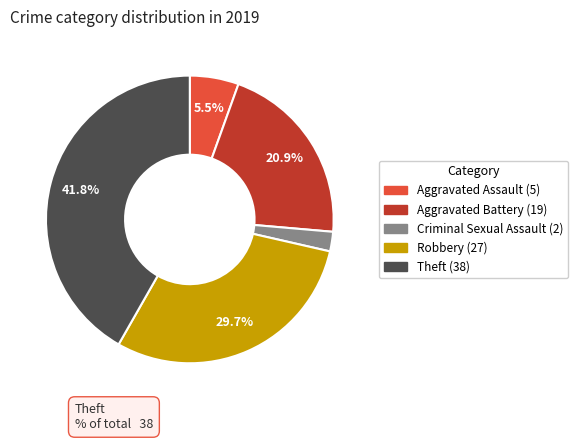

To the nearest percent, what is the difference between the largest and smallest slice percentages?

40%